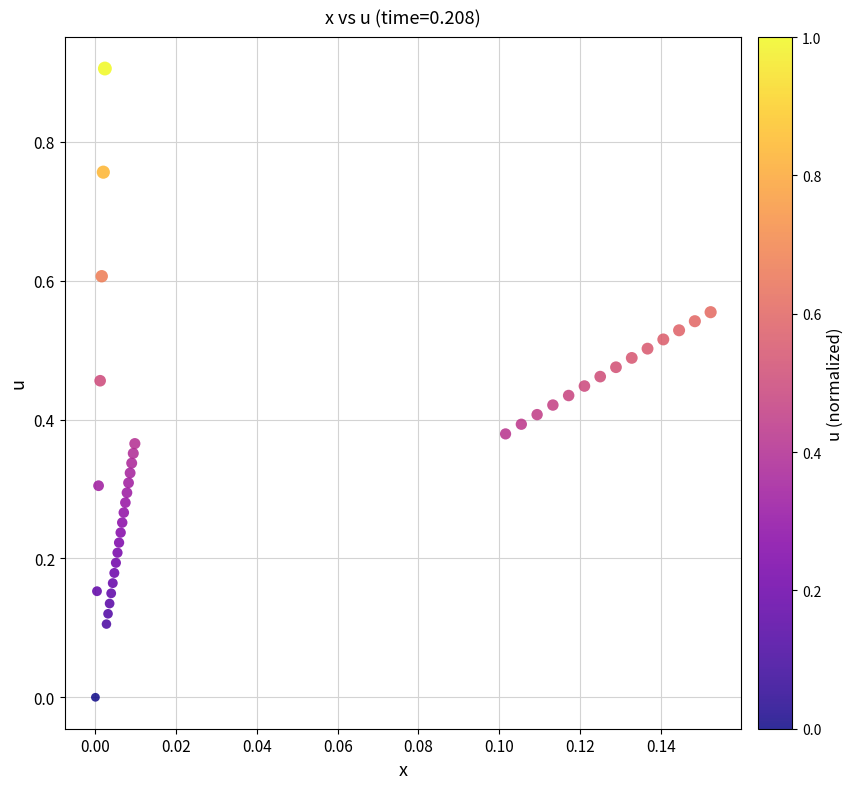

What is the range of Y values (max minus min)?

0.9